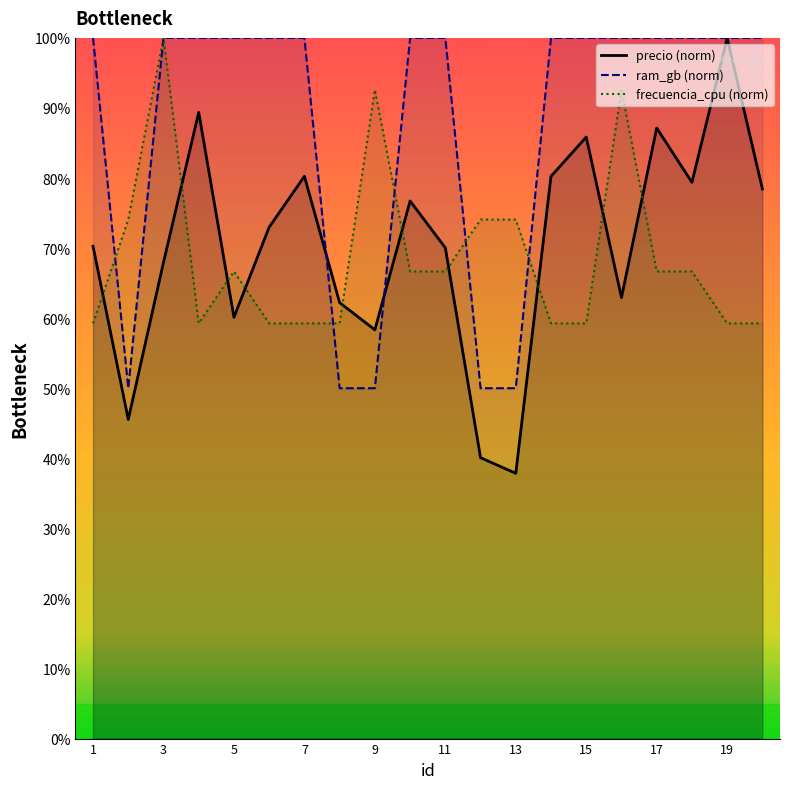

Reading left to right, what are all the values shown in this chart?

precio: 70.3	45.5	68.0	89.4	60.1	73.0	80.2	62.2	58.3	76.7	70.0	40.1	37.9	80.2	85.8	62.9	87.1	79.4	100.0	78.4
ram_gb: 100.0	50.0	100.0	100.0	100.0	100.0	100.0	50.0	50.0	100.0	100.0	50.0	50.0	100.0	100.0	100.0	100.0	100.0	100.0	100.0
frecuencia_cpu: 59.3	74.1	100.0	59.3	66.7	59.3	59.3	59.3	92.6	66.7	66.7	74.1	74.1	59.3	59.3	92.6	66.7	66.7	59.3	59.3